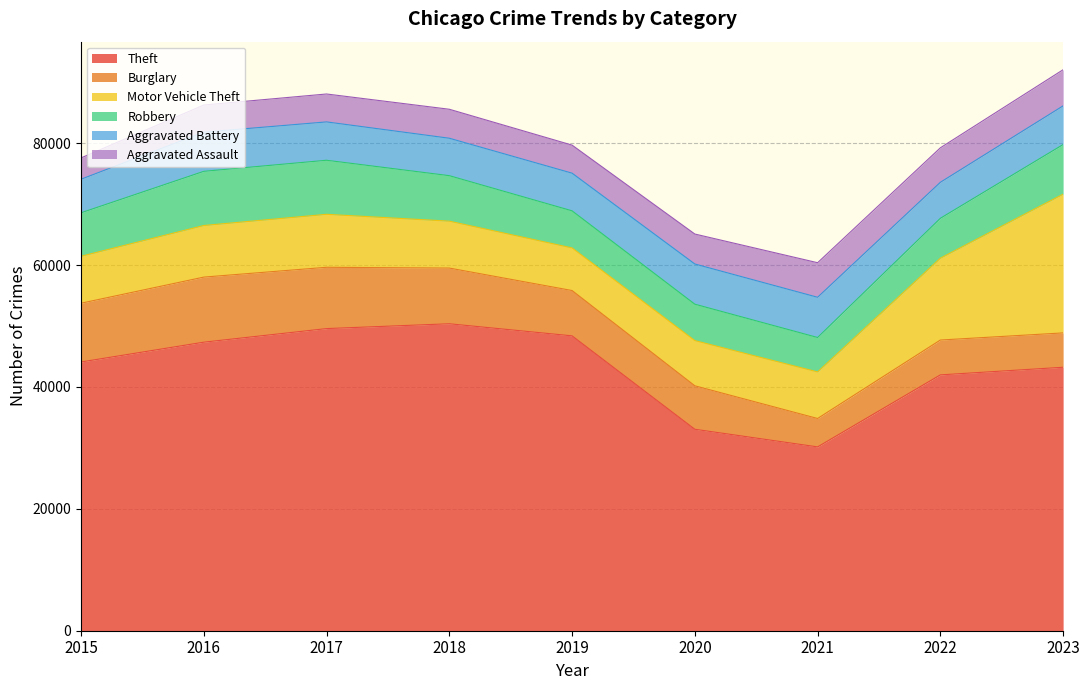

The value of Robbery at 2021 is 1390. True or false?

False